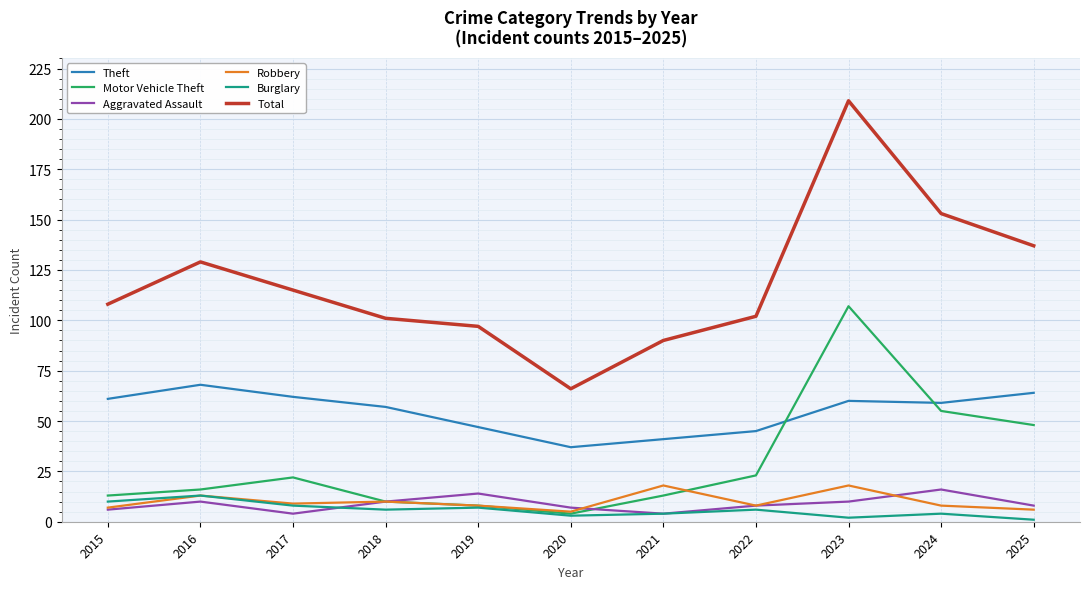

What is the total value across all series at 2023?

406